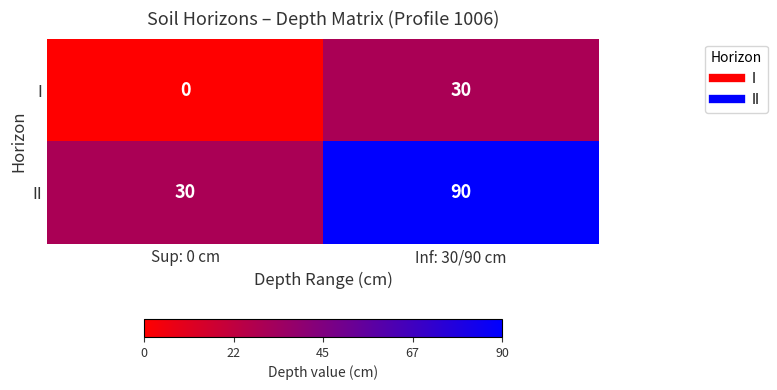

Which series changed the most between Sup: 0 cm and Inf: 30/90 cm?

II